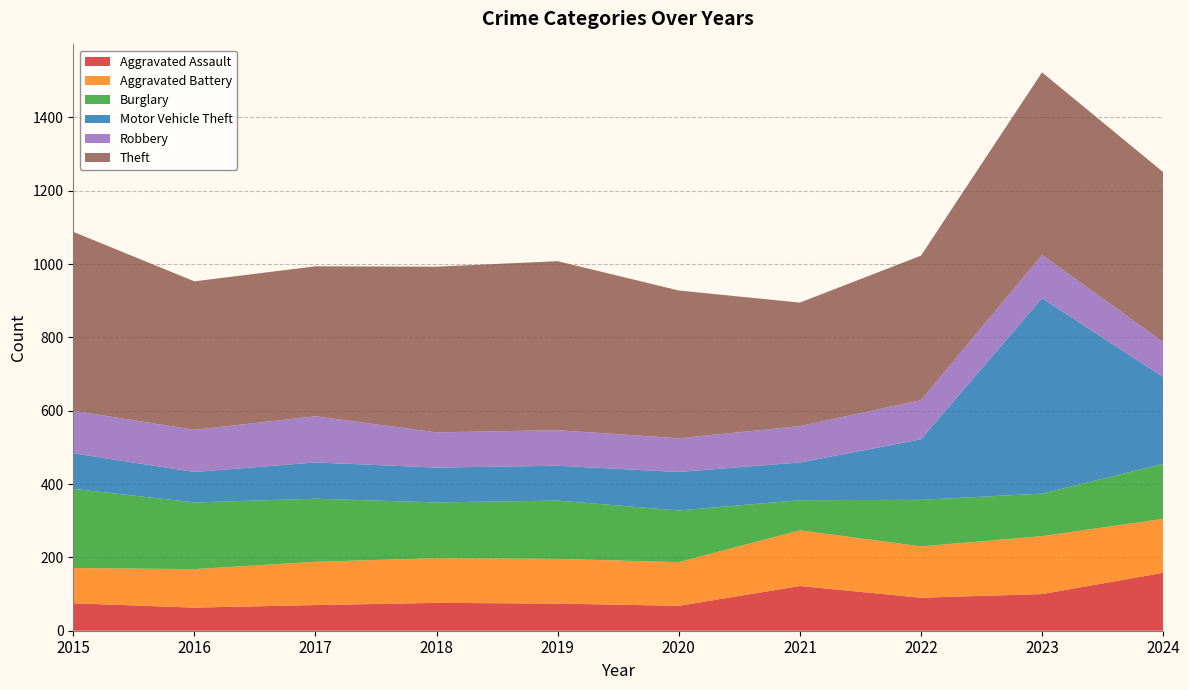

Reading left to right, list all the values displayed in this chart.

Aggravated Assault: 2015=75	2016=63	2017=70	2018=76	2019=74	2020=68	2021=122	2022=90	2023=100	2024=158
Aggravated Battery: 2015=96	2016=105	2017=118	2018=122	2019=122	2020=119	2021=152	2022=140	2023=158	2024=147
Burglary: 2015=216	2016=182	2017=172	2018=152	2019=159	2020=141	2021=82	2022=127	2023=116	2024=150
Motor Vehicle Theft: 2015=97	2016=83	2017=99	2018=95	2019=95	2020=105	2021=103	2022=165	2023=533	2024=237
Robbery: 2015=116	2016=115	2017=126	2018=96	2019=97	2020=92	2021=99	2022=107	2023=118	2024=96
Theft: 2015=488	2016=405	2017=409	2018=452	2019=461	2020=403	2021=337	2022=394	2023=498	2024=463